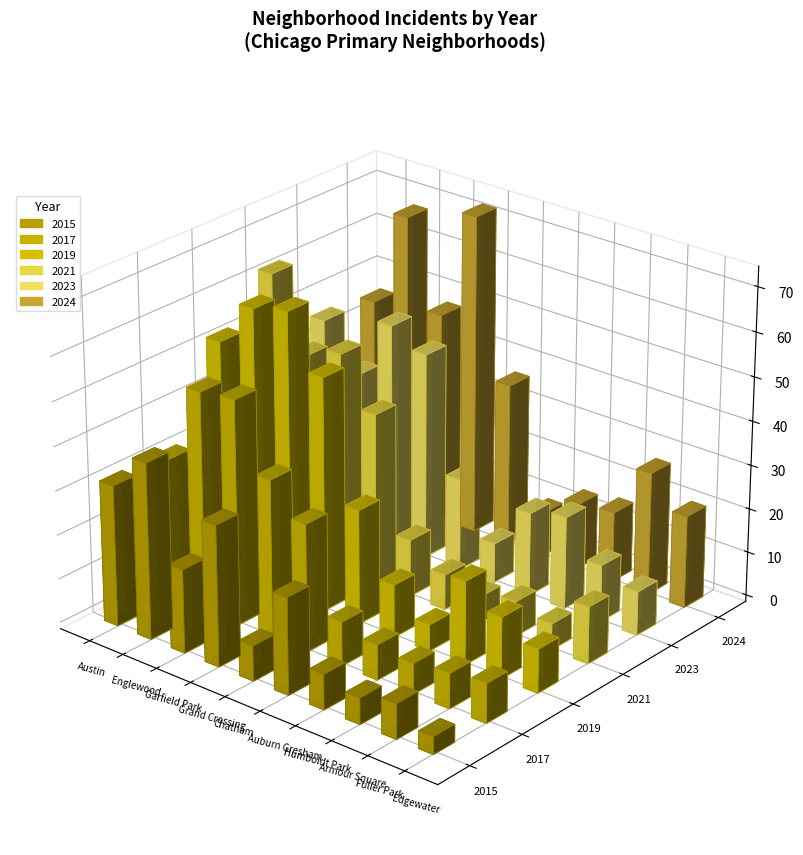

Reading left to right, transcribe all the data shown in this chart.

2015: 32	40	19	32	8	22	8	6	8	4
2017: 32	50	51	36	29	10	8	7	8	9
2019: 53	63	65	53	26	12	6	19	14	10
2021: 63	47	50	39	13	8	6	8	6	13
2023: 47	37	51	47	21	9	19	21	13	10
2024: 46	68	48	73	37	10	15	16	28	21